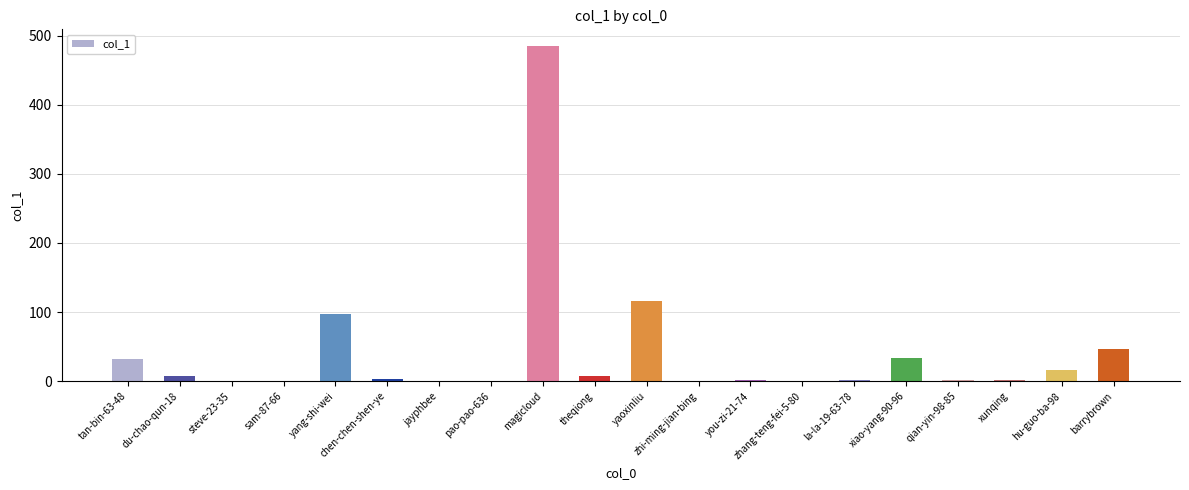

Are the bars grouped side by side (vs. stacked)?

No